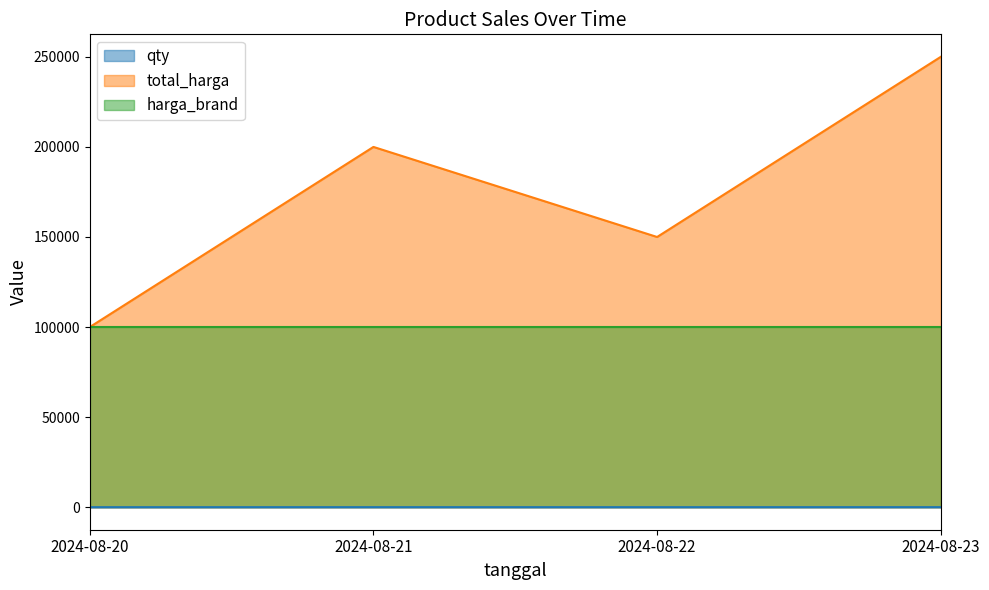

Which has a higher value, 2024-08-20 or 2024-08-22?

2024-08-22